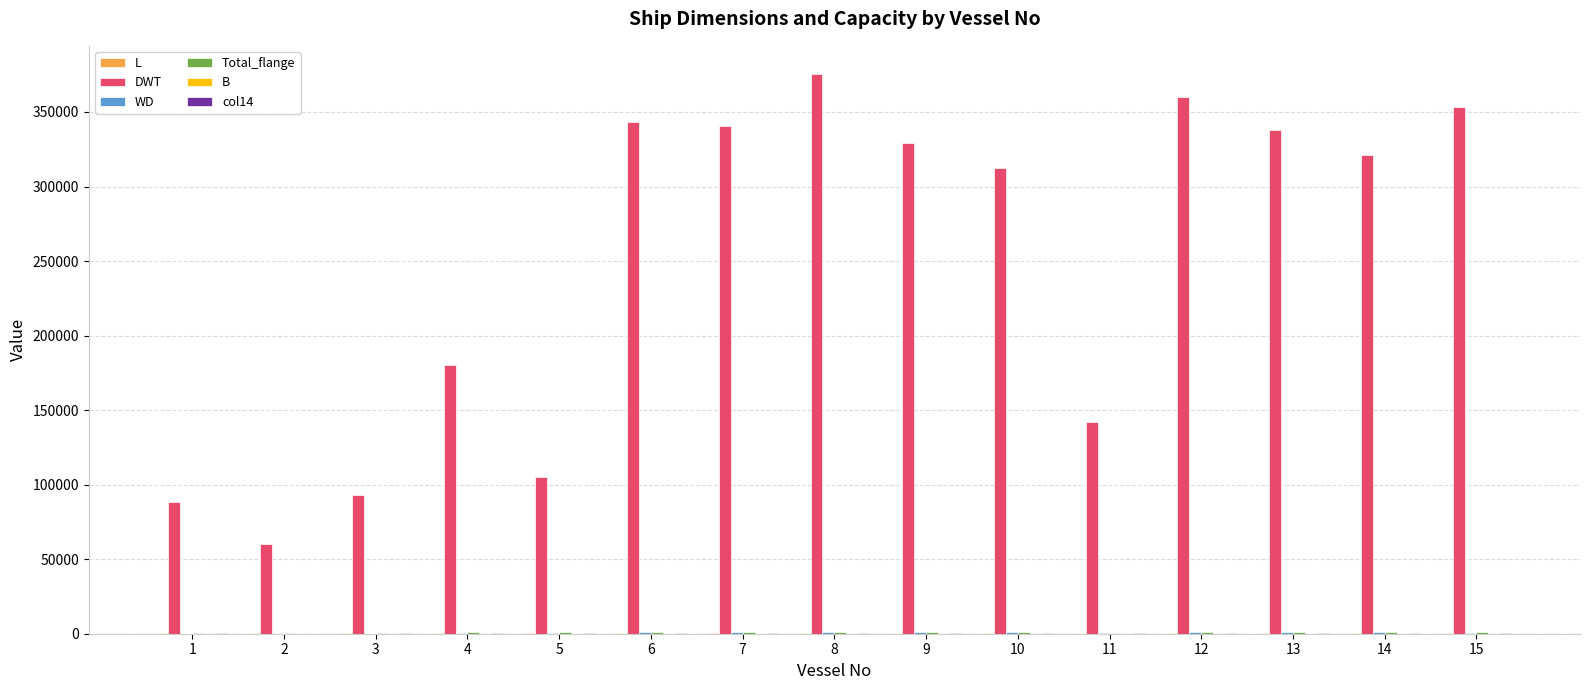

How many groups of bars are there?

15